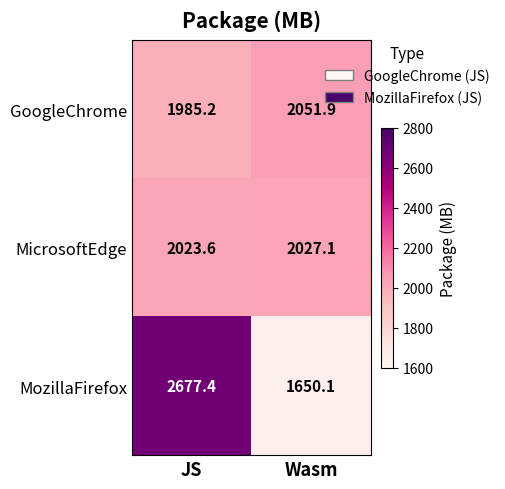

Rank the series by their maximum value, from lowest to highest.

MicrosoftEdge, GoogleChrome, MozillaFirefox